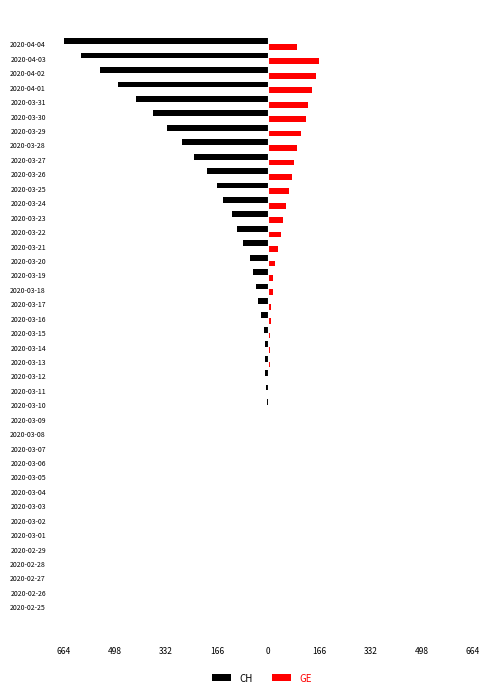

Reading left to right, extract all data points from this chart.

CH: 0	0	0	0	0	0	0	0	0	0	-1	-1	-2	-2	-5	-7	-10	-11	-11	-14	-22	-33	-40	-49	-60	-81	-101	-116	-146	-165	-199	-242	-278	-328	-375	-430	-488	-547	-607	-664
GE: 0	0	0	0	0	0	0	0	0	0	0	0	0	0	1	1	4	5	6	7	9	10	15	16	23	32	40	48	58	68	77	85	92	106	123	128	141	155	165	92